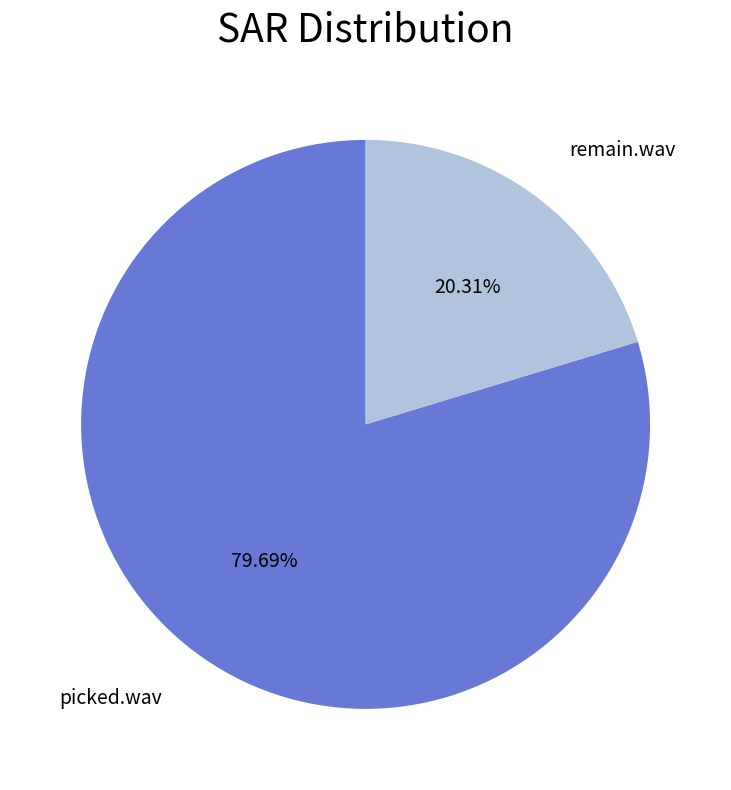

What percentage is the remain.wav slice, to the nearest percent?

20%